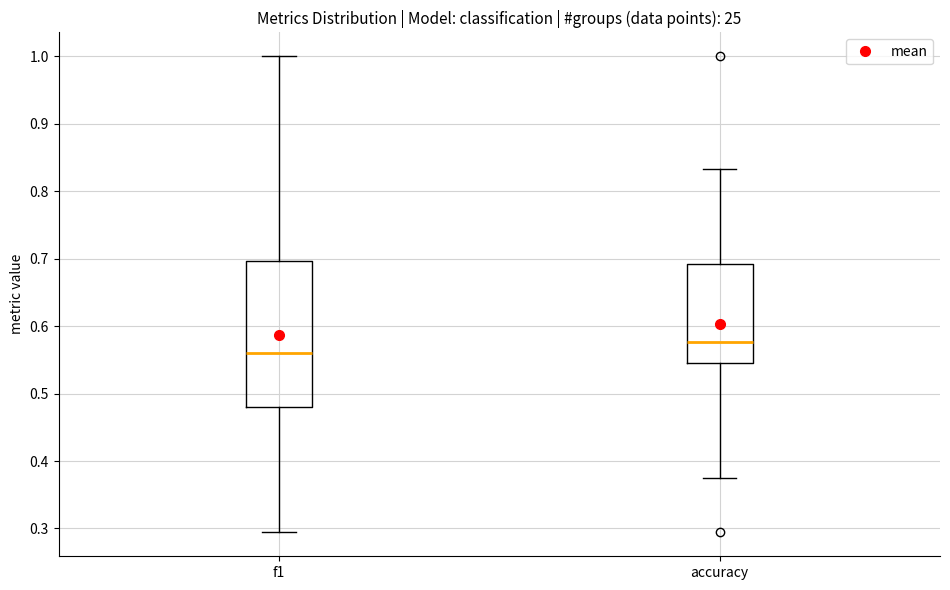

Which box is the tallest, from its lower edge to its upper edge?

f1